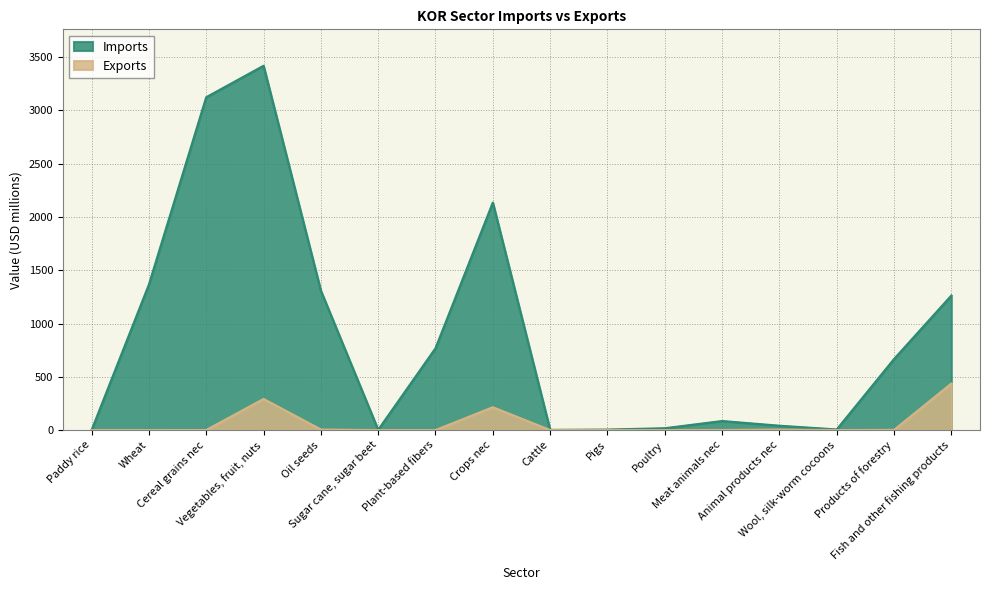

What is the greatest value displayed?

3419.1